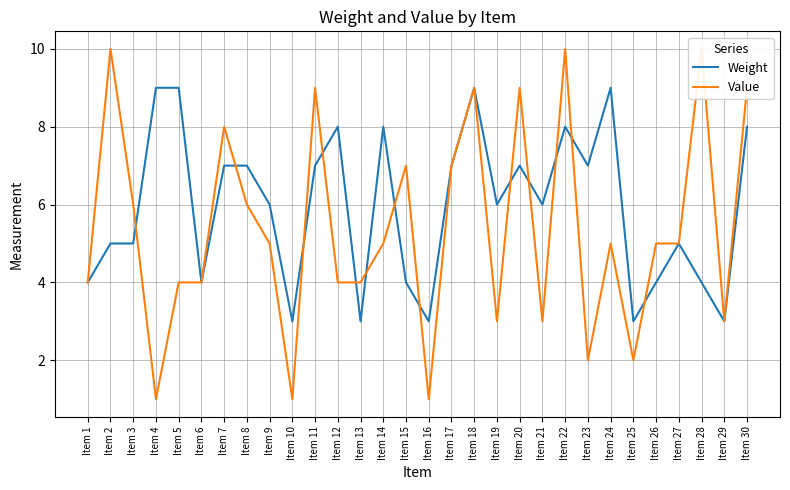

The Value series shows 4 at Item 12. True or false?

True